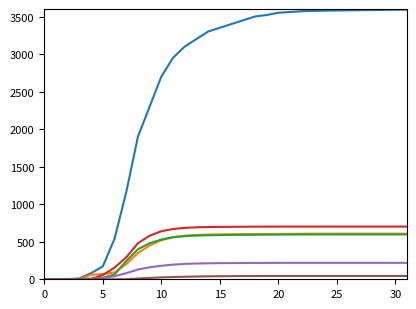

What is the greatest value displayed?

3592